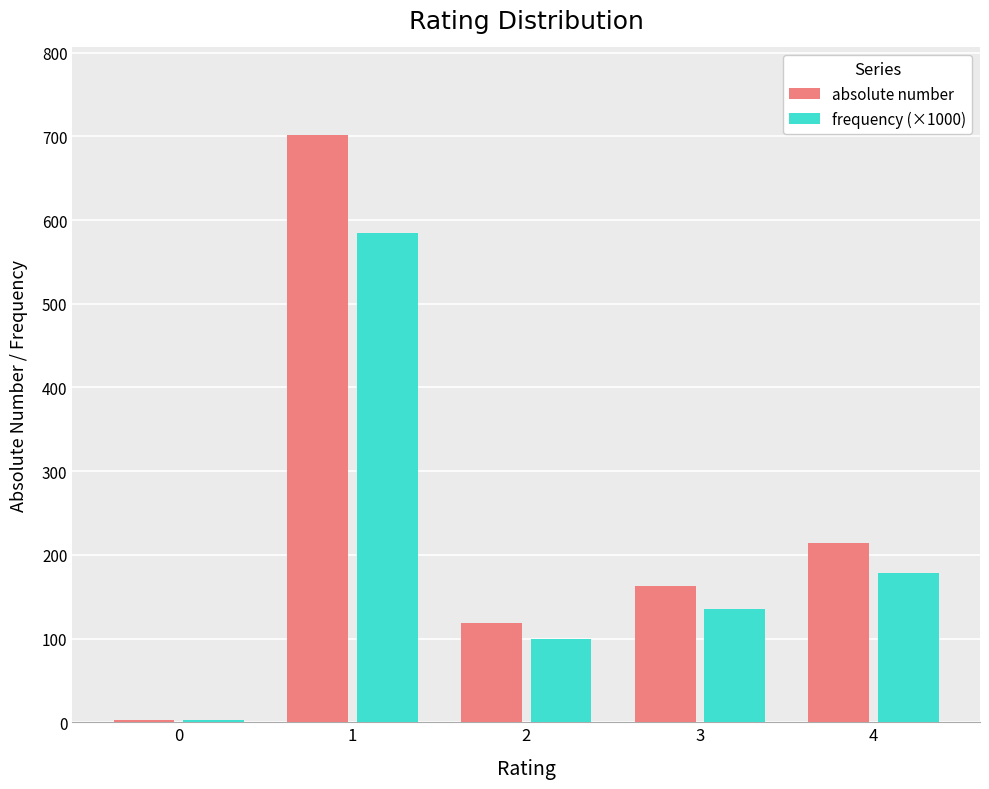

Reading left to right, list all the values displayed in this chart.

absolute number: 3.0	701.0	119.0	163.0	214.0
frequency (×1000): 2.5	584.2	99.2	135.8	178.3